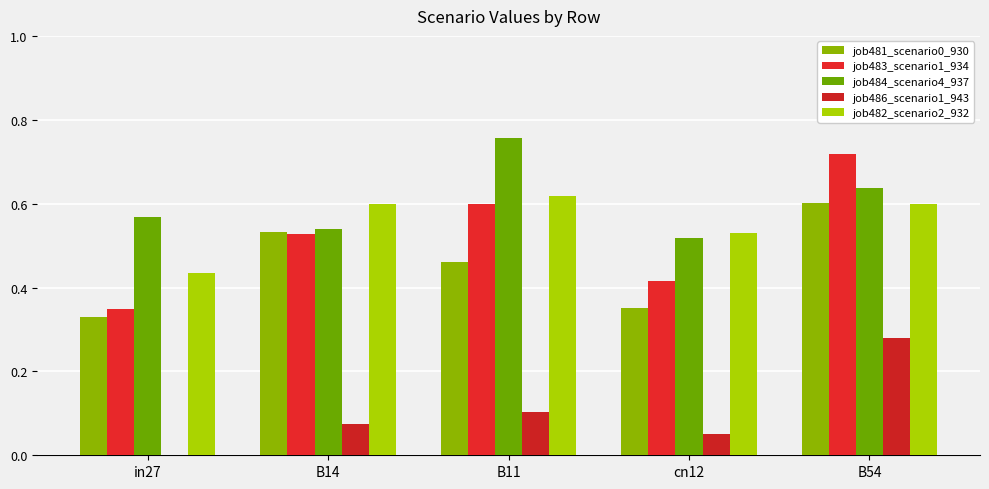

Is it true that job482_scenario2_932 equals 0.5 at cn12?

True